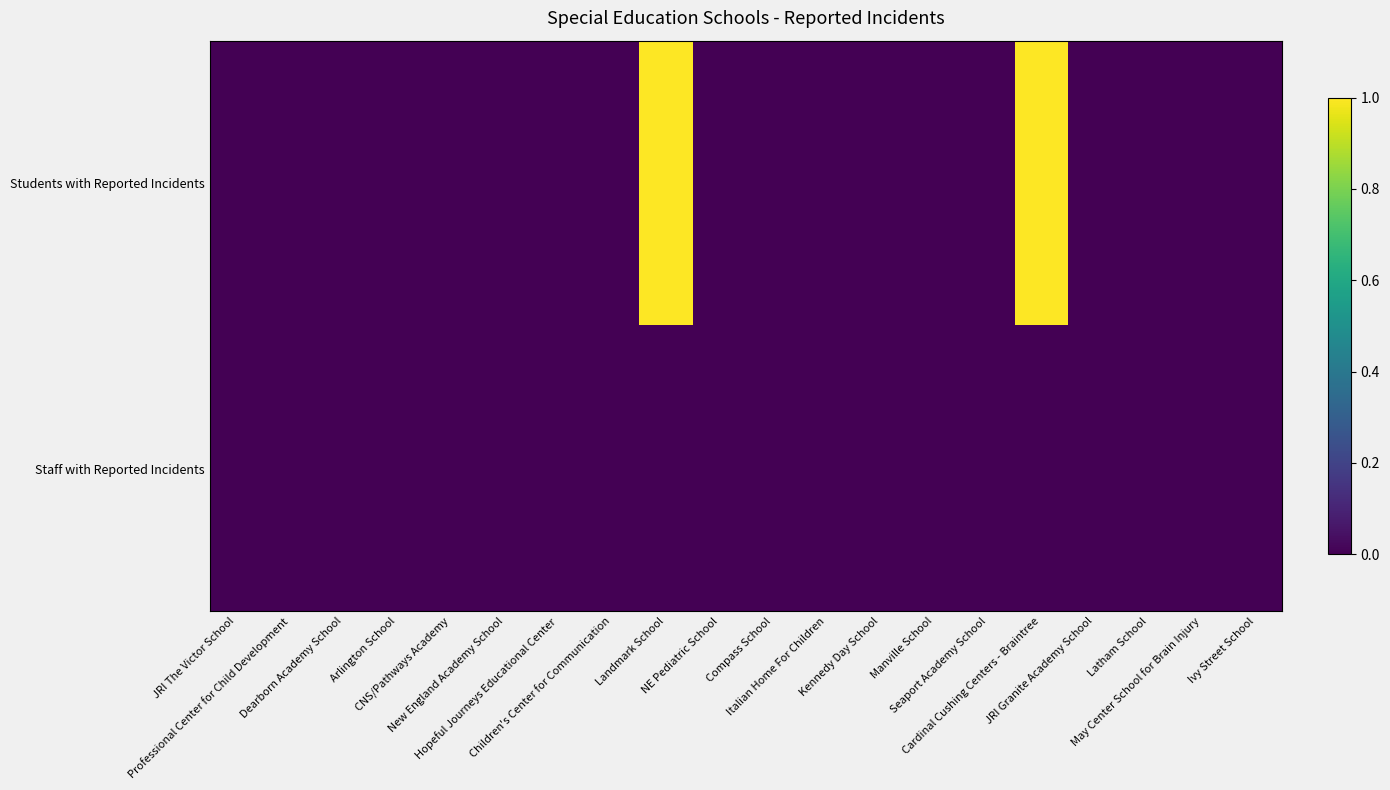

Reading left to right, what are all the values shown in this chart?

Students with Reported Incidents: JRI The Victor School=0	Professional Center for Child Development=0	Dearborn Academy School=0	Arlington School=0	CNS/Pathways Academy=0	New England Academy School=0	Hopeful Journeys Educational Center=0	Children's Center for Communication=0	Landmark School=1	NE Pediatric School=0	Compass School=0	Italian Home For Children=0	Kennedy Day School=0	Manville School=0	Seaport Academy School=0	Cardinal Cushing Centers - Braintree=1	JRI Granite Academy School=0	Latham School=0	May Center School for Brain Injury=0	Ivy Street School=0
Staff with Reported Incidents: JRI The Victor School=0	Professional Center for Child Development=0	Dearborn Academy School=0	Arlington School=0	CNS/Pathways Academy=0	New England Academy School=0	Hopeful Journeys Educational Center=0	Children's Center for Communication=0	Landmark School=0	NE Pediatric School=0	Compass School=0	Italian Home For Children=0	Kennedy Day School=0	Manville School=0	Seaport Academy School=0	Cardinal Cushing Centers - Braintree=0	JRI Granite Academy School=0	Latham School=0	May Center School for Brain Injury=0	Ivy Street School=0